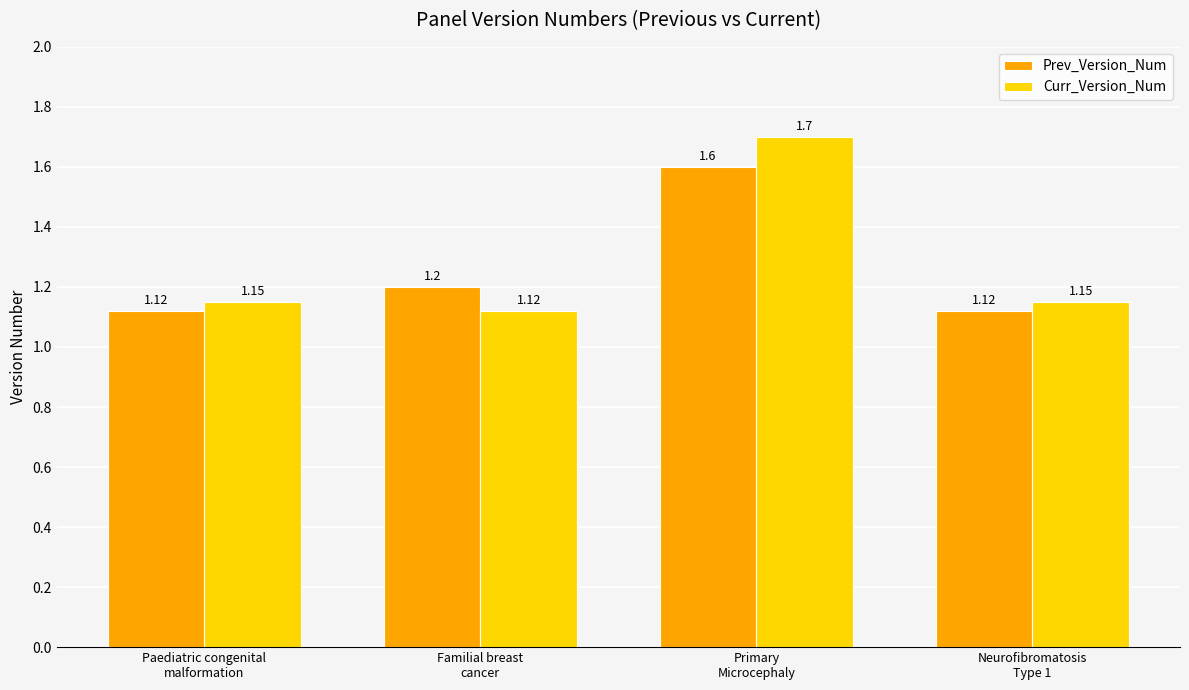

How many groups of bars are there?

4